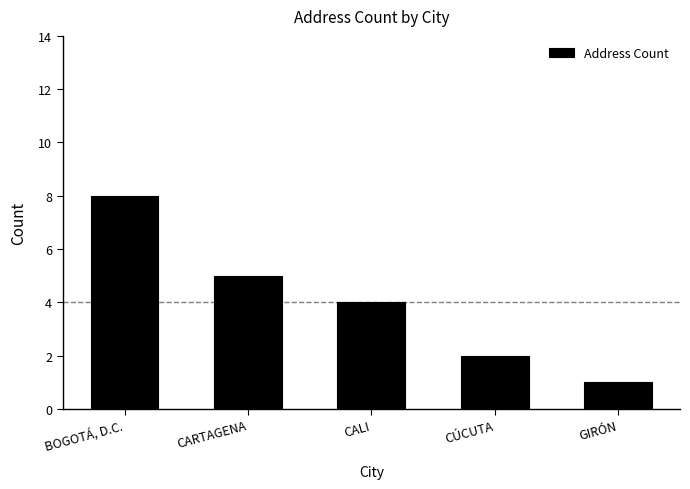

Rank the categories by value from lowest to highest.

GIRÓN, CÚCUTA, CALI, CARTAGENA, BOGOTÁ, D.C.